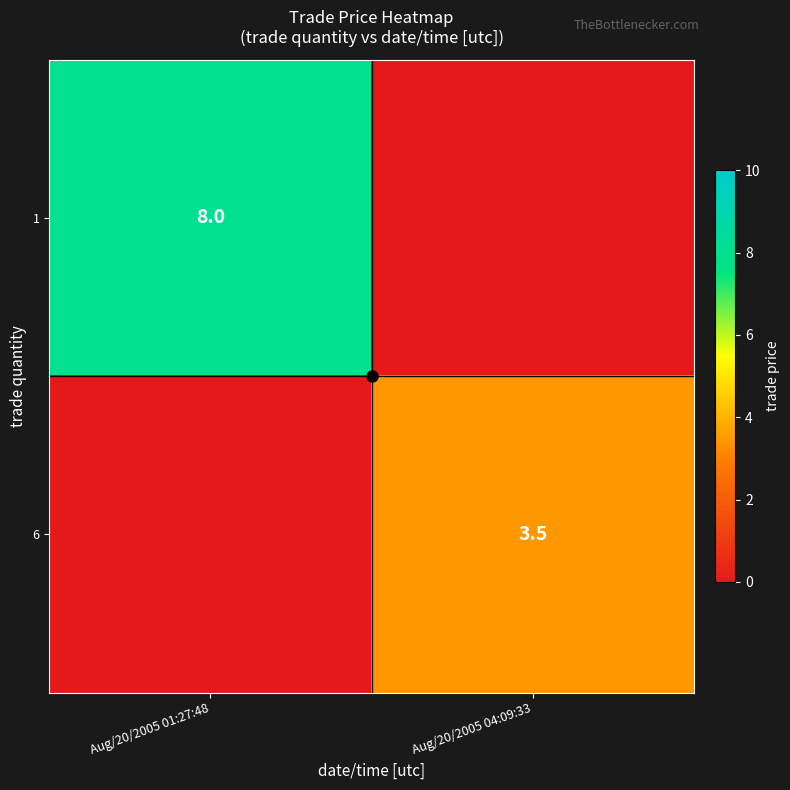

The 6 series shows 3.5 at Aug/20/2005 04:09:33. True or false?

True